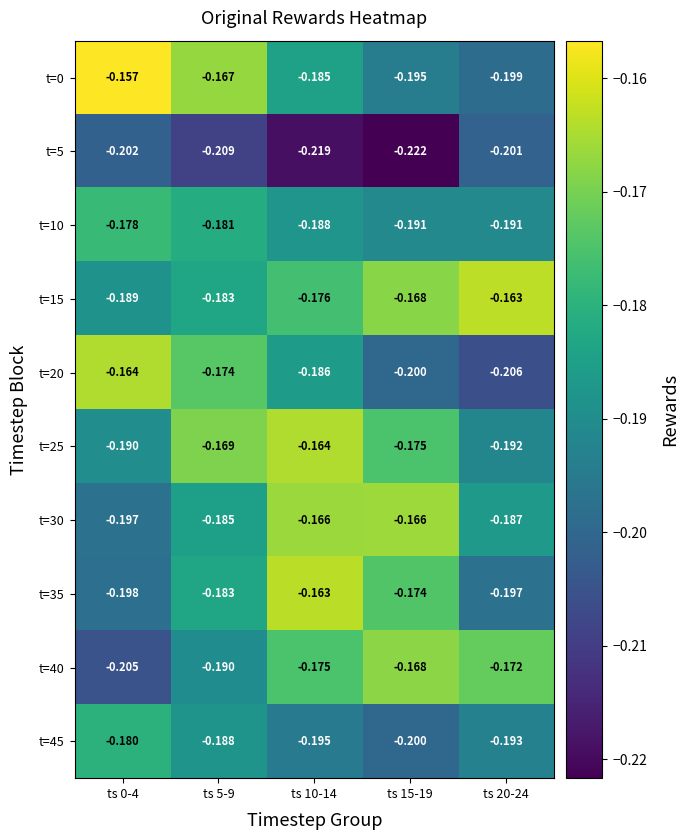

Is the value of t=20 at ts 20-24 greater than the value of t=30 at ts 10-14?

No